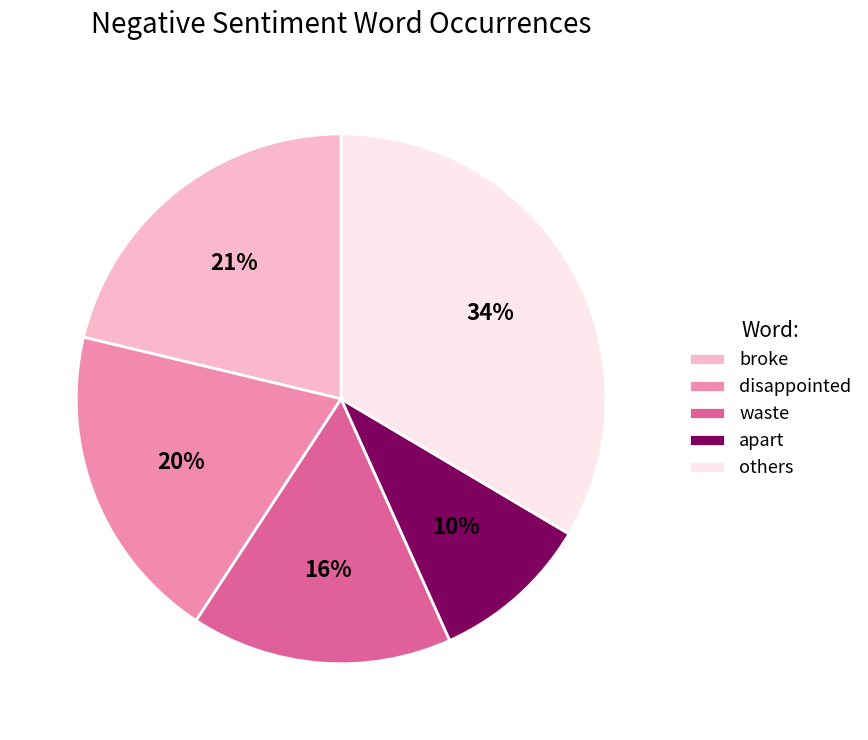

To the nearest percent, what is the difference between the largest and smallest slice percentages?

24%